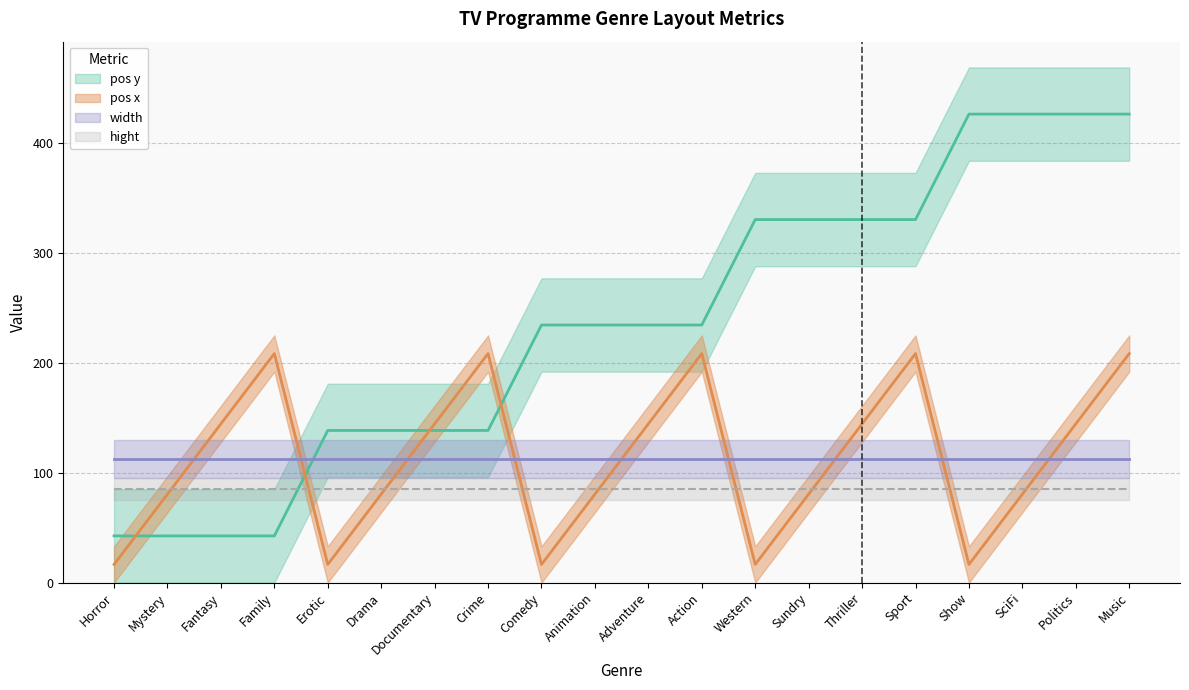

Is this an area chart (filled region under the line)?

No